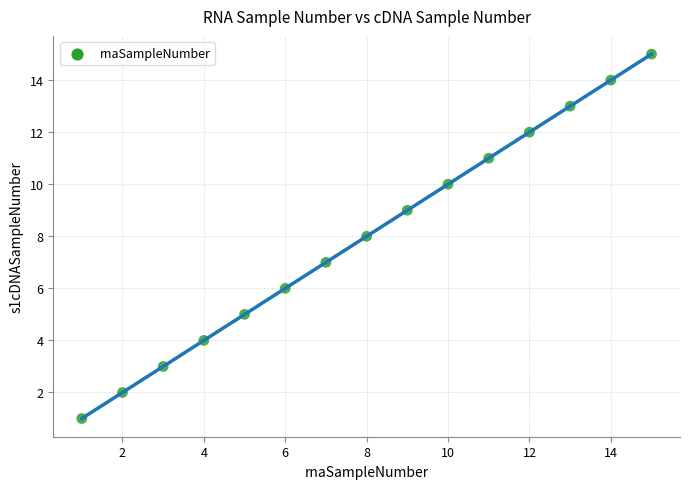

What is the range of X values (max minus min)?

14